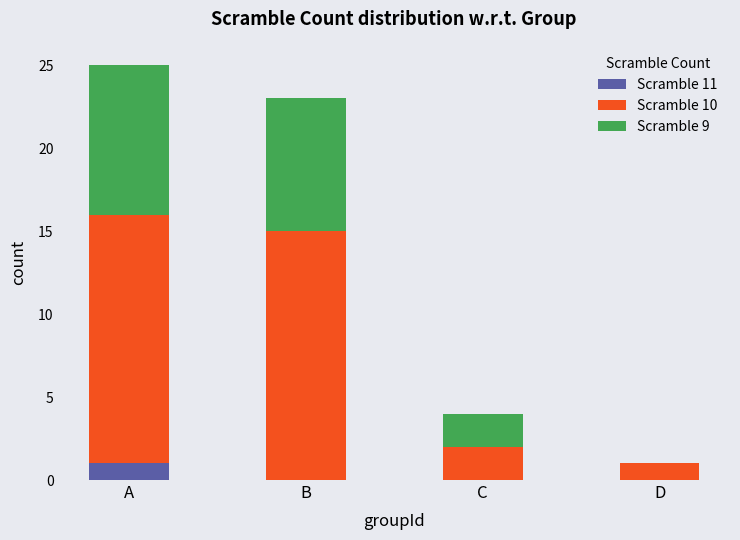

At which category is the sum across all series the highest?

A